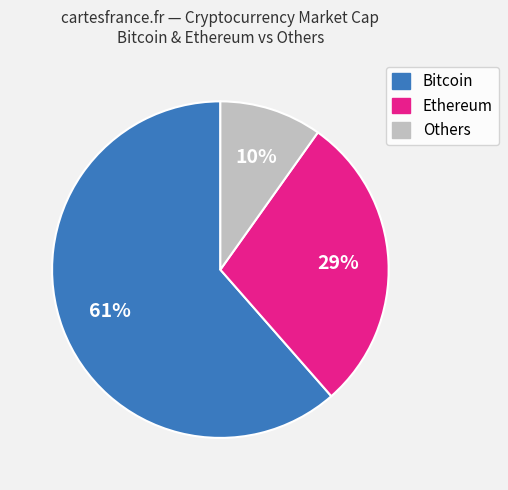

Is there a majority slice in this chart?

Yes